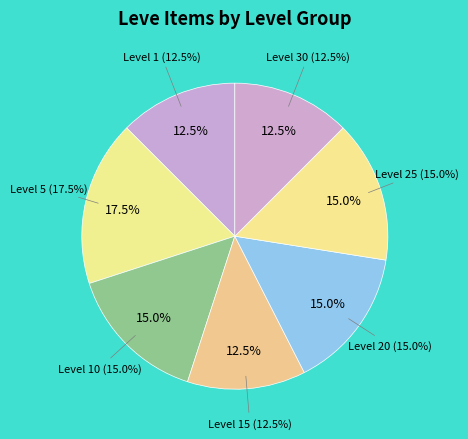

Does Level 5 represent more than half of the total?

No